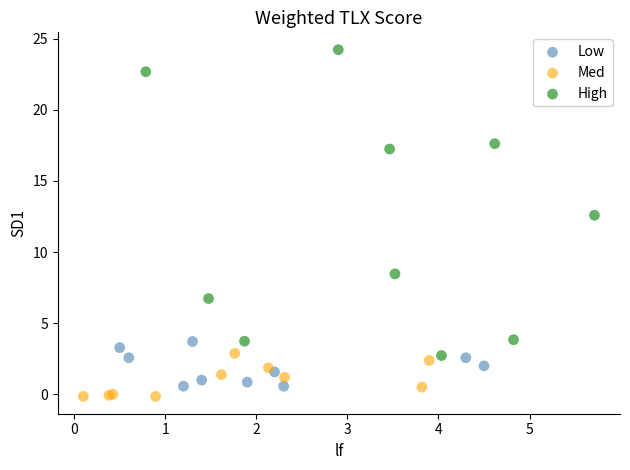

Which series has the largest Y range (max minus min)?

High